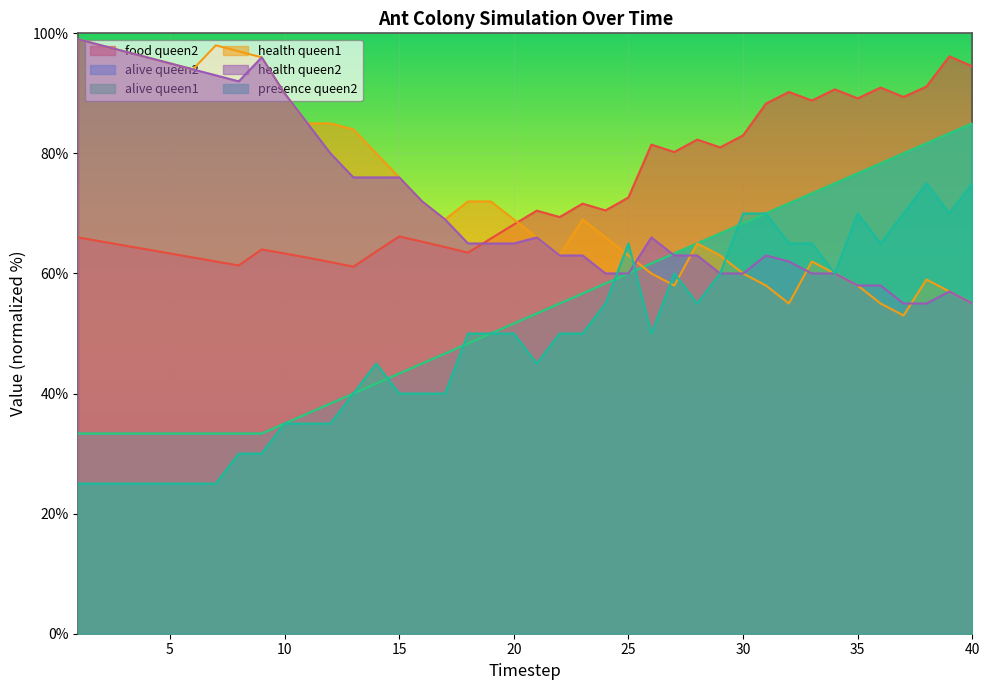

Reading left to right, extract all data points from this chart.

food_queen2: 66.0	65.3	64.7	64.0	63.3	62.7	62.0	61.3	64.0	63.3	62.6	61.9	61.1	63.7	66.2	65.3	64.4	63.5	65.8	68.2	70.5	69.4	71.6	70.5	72.7	81.5	80.2	82.3	81.0	83.0	88.3	90.2	88.8	90.7	89.2	91.0	89.4	91.1	96.2	94.5
alive_queen2: 33.3	33.3	33.3	33.3	33.3	33.3	33.3	33.3	33.3	35.0	36.7	38.3	40.0	41.7	43.3	45.0	46.7	48.3	50.0	51.7	53.3	55.0	56.7	58.3	60.0	61.7	63.3	65.0	66.7	68.3	70.0	71.7	73.3	75.0	76.7	78.3	80.0	81.7	83.3	85.0
alive_queen1: 33.3	33.3	33.3	33.3	33.3	33.3	33.3	33.3	33.3	35.0	36.7	38.3	40.0	41.7	43.3	45.0	46.7	48.3	50.0	51.7	53.3	55.0	56.7	58.3	60.0	61.7	63.3	65.0	66.7	68.3	70.0	71.7	73.3	75.0	76.7	78.3	80.0	81.7	83.3	85.0
health_queen1: 99.0	98.0	97.0	96.0	95.0	94.0	98.0	97.0	96.0	90.0	85.0	85.0	84.0	80.0	76.0	72.0	69.0	72.0	72.0	69.0	66.0	63.0	69.0	66.0	63.0	60.0	58.0	65.0	63.0	60.0	58.0	55.0	62.0	60.0	58.0	55.0	53.0	59.0	57.0	55.0
health_queen2: 99.0	98.0	97.0	96.0	95.0	94.0	93.0	92.0	96.0	90.0	85.0	80.0	76.0	76.0	76.0	72.0	69.0	65.0	65.0	65.0	66.0	63.0	63.0	60.0	60.0	66.0	63.0	63.0	60.0	60.0	63.0	62.0	60.0	60.0	58.0	58.0	55.0	55.0	57.0	55.0
presence_queen2: 25.0	25.0	25.0	25.0	25.0	25.0	25.0	30.0	30.0	35.0	35.0	35.0	40.0	45.0	40.0	40.0	40.0	50.0	50.0	50.0	45.0	50.0	50.0	55.0	65.0	50.0	60.0	55.0	60.0	70.0	70.0	65.0	65.0	60.0	70.0	65.0	70.0	75.0	70.0	75.0